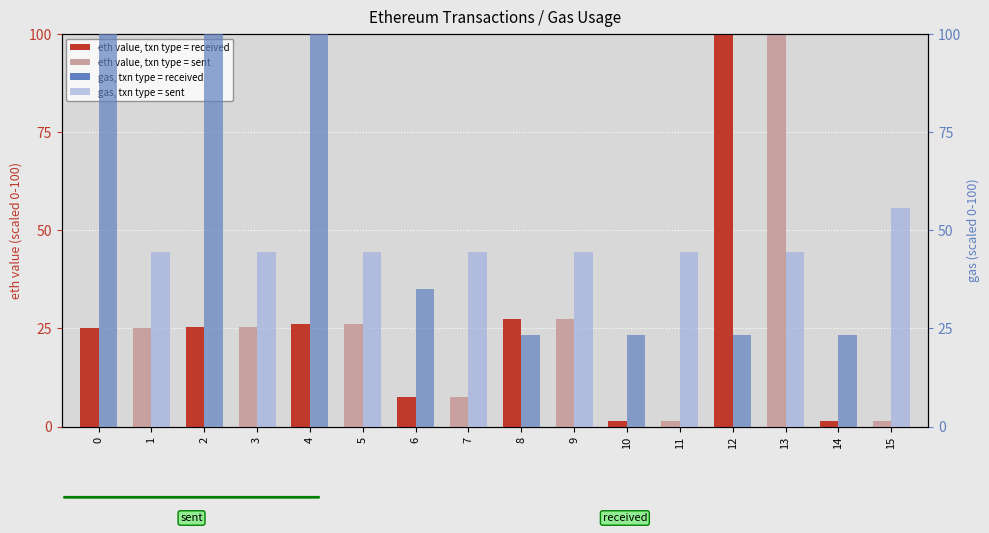

What is the spread (max minus min) of values at 13?

55.6